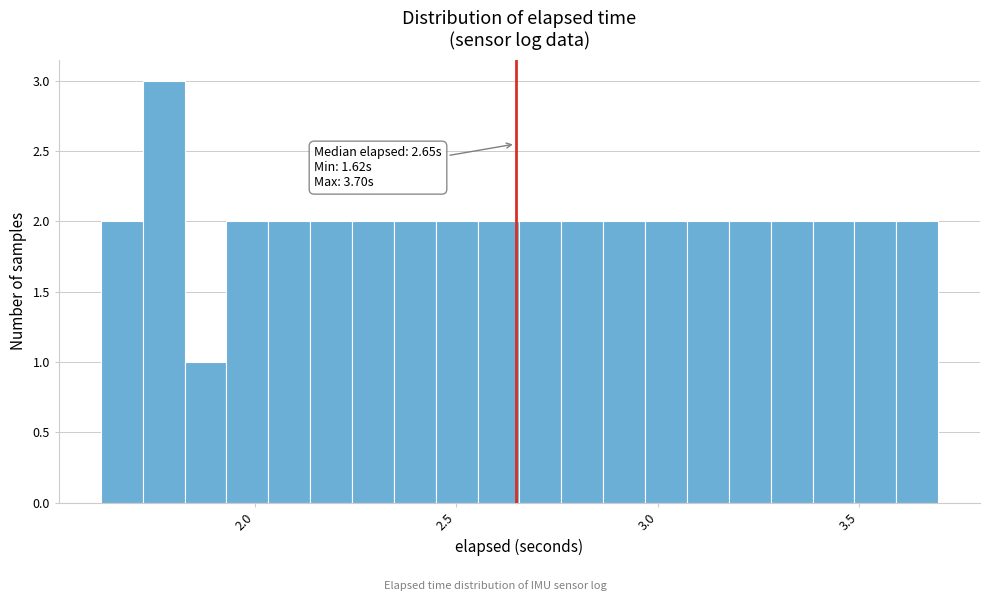

Around what value on the x-axis is the tallest bar? Give the approximate position of its centre, as read against the axis.

1.75